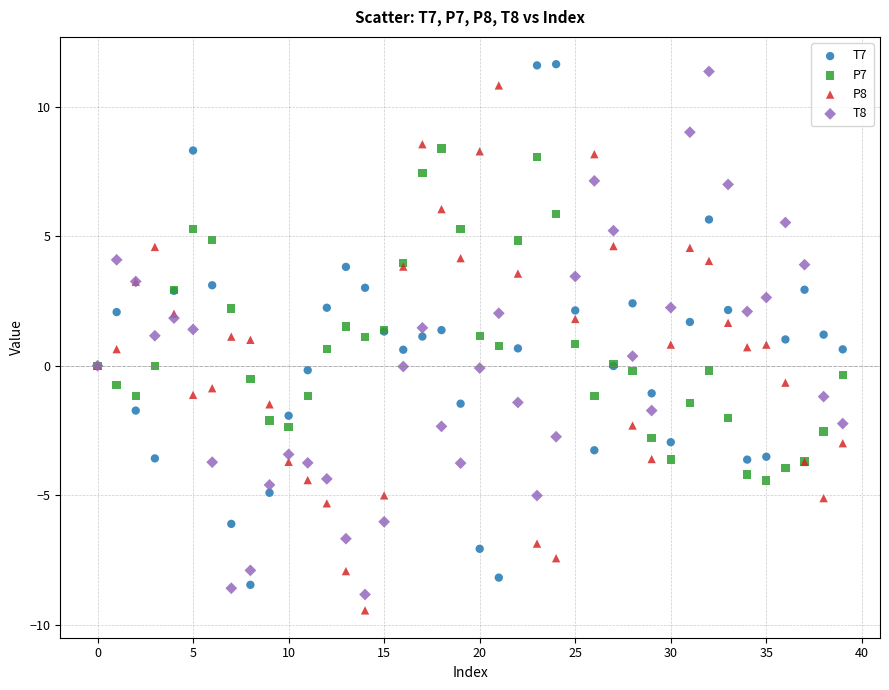

What are all the series names shown in the legend?

T7, P7, P8, T8